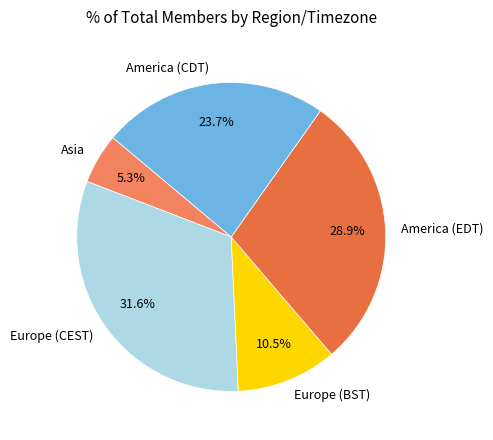

Does Europe (CEST) represent more than half of the total?

No